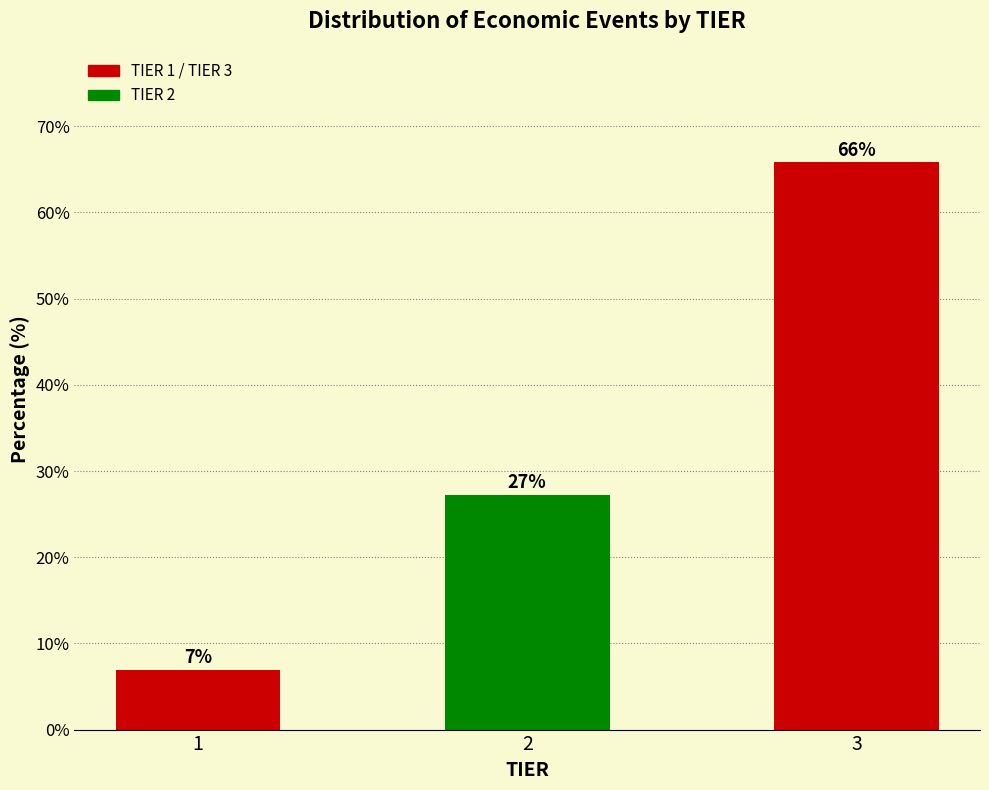

Between 3 and 2, which is larger?

3